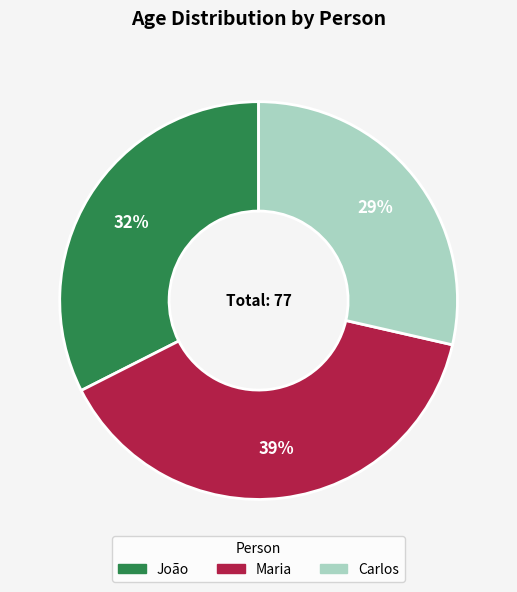

Is Carlos the majority of the pie?

No